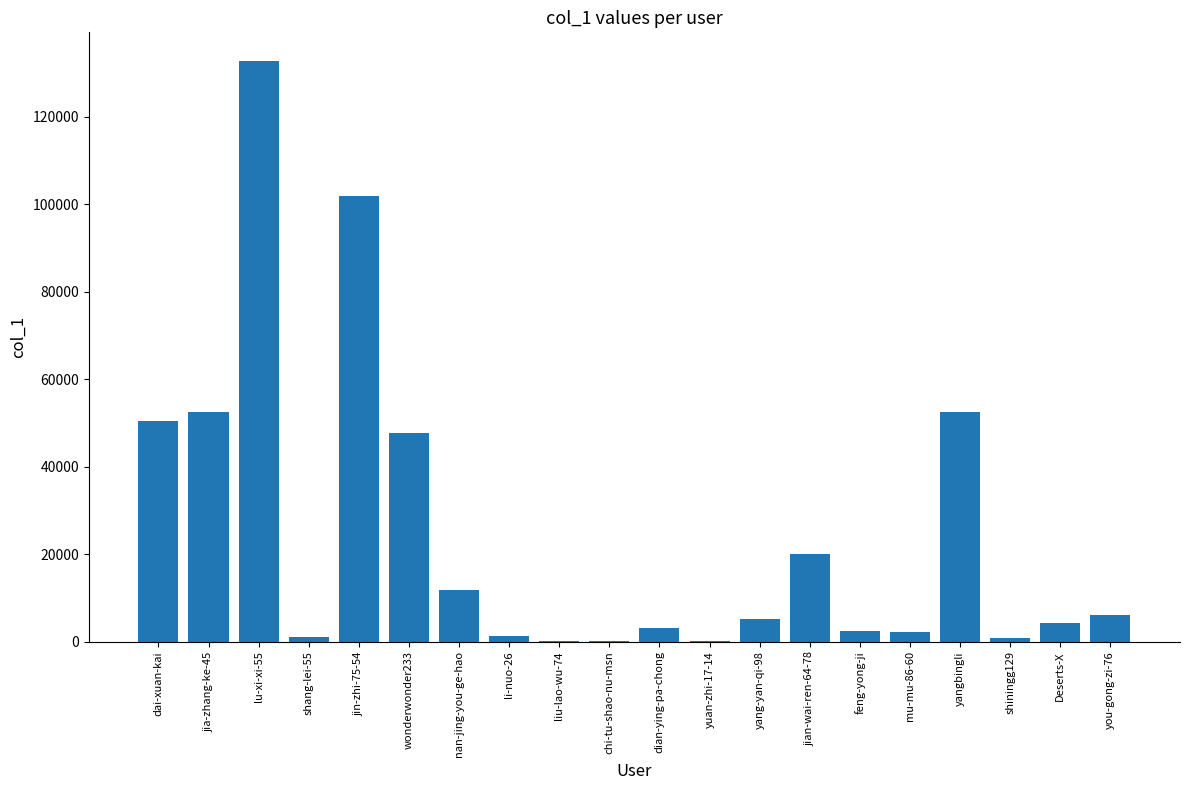

Does the chart contain stacked bars?

No